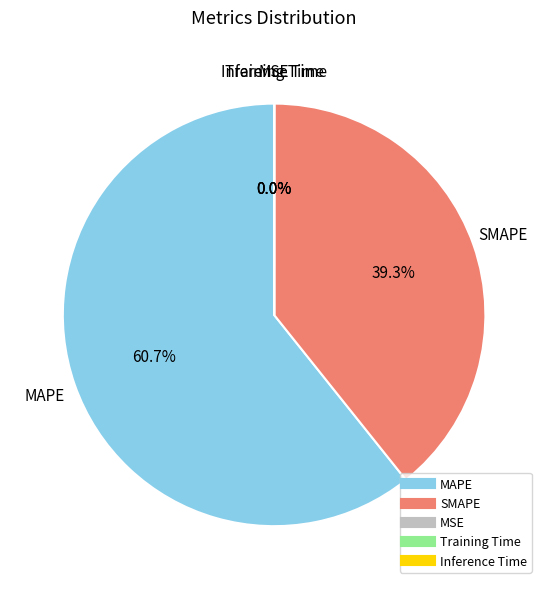

Which category accounts for the majority?

MAPE